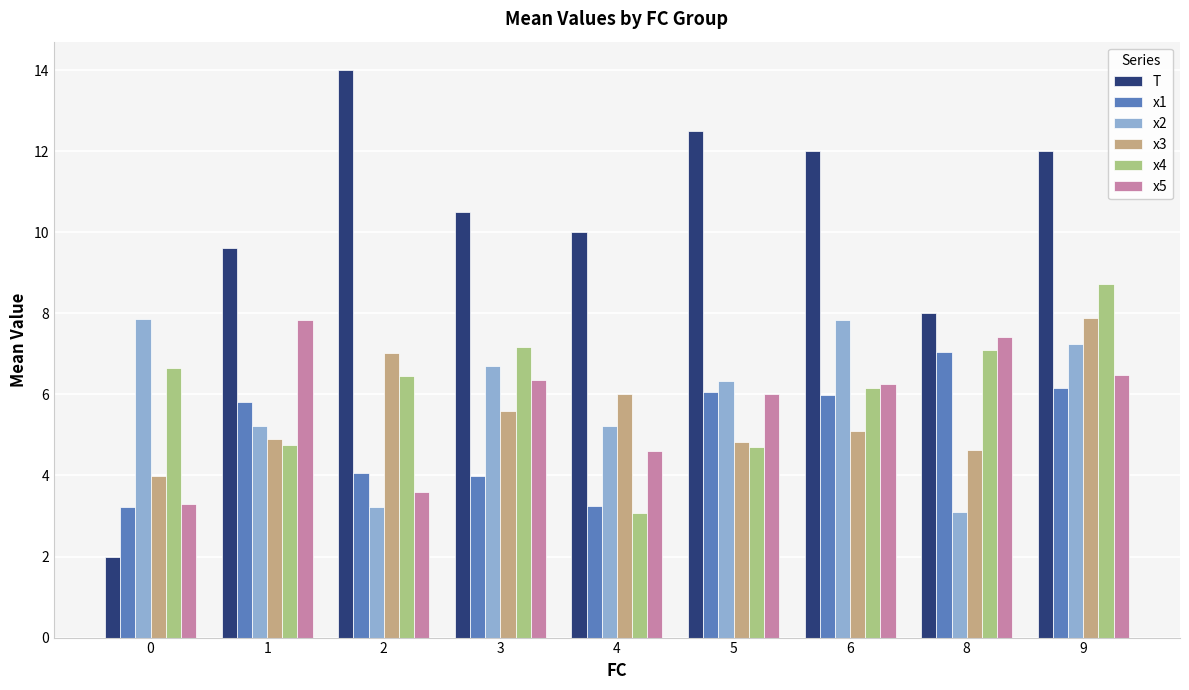

What is the approximate value of T at 6?

12.0